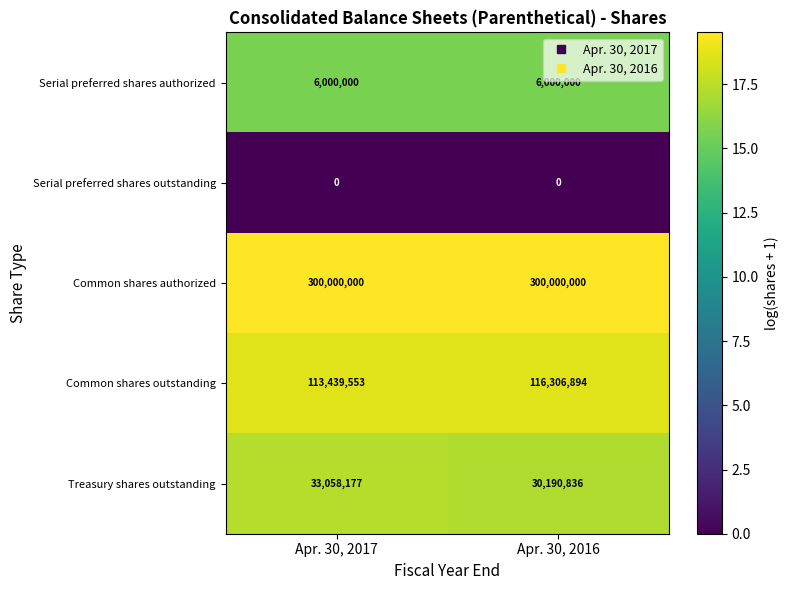

How many series are shown in this chart?

5